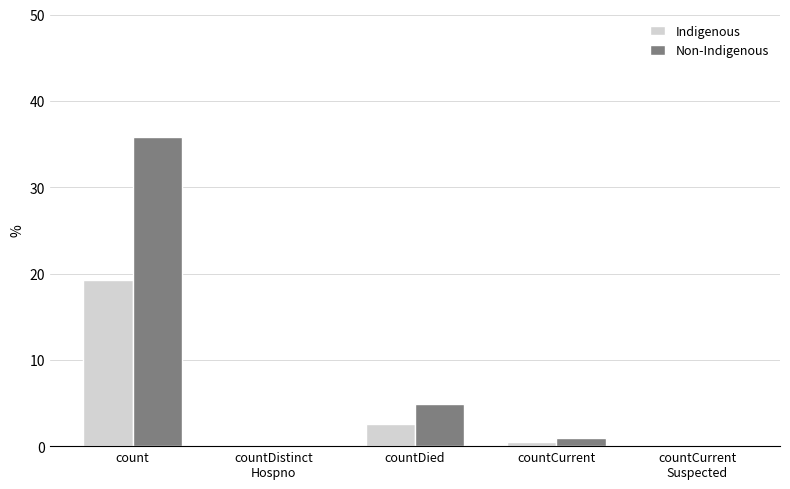

Between count and countCurrent
Suspected, which series saw the biggest shift?

Non-Indigenous